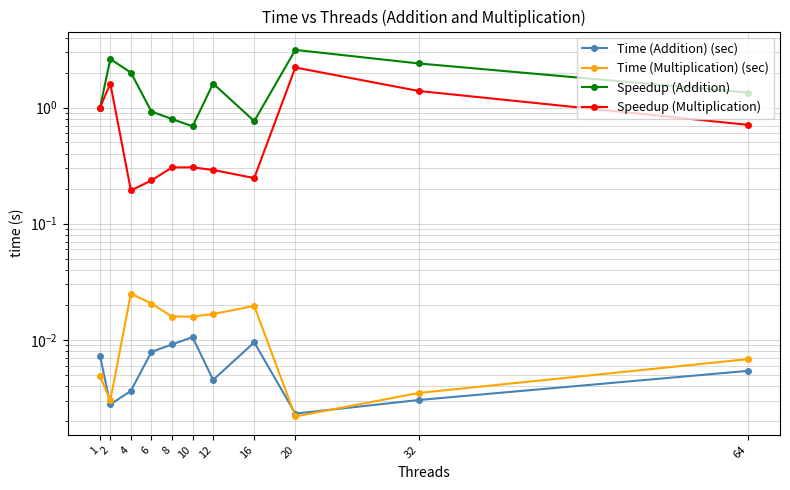

Rank the categories by Time (Multiplication) (sec) value from highest to lowest.

4, 6, 16, 12, 8, 10, 64, 1, 32, 2, 20